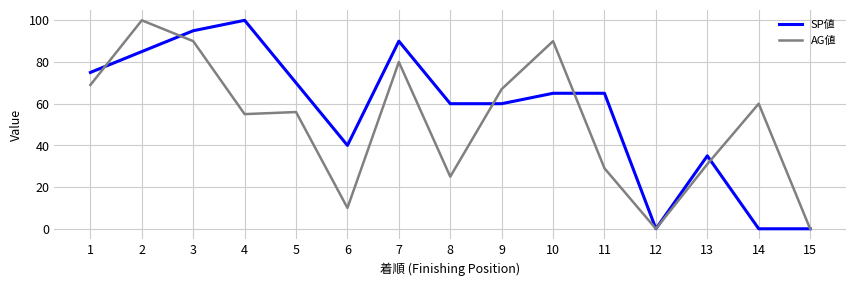

What is the spread (max minus min) of values at 6?

30